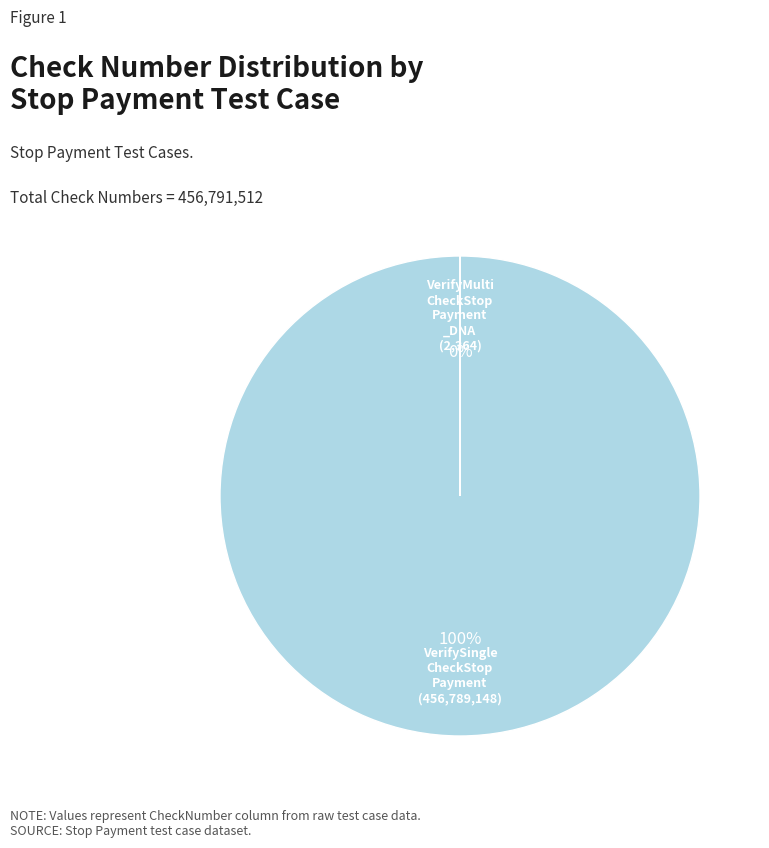

Count the number of slices in the pie.

2